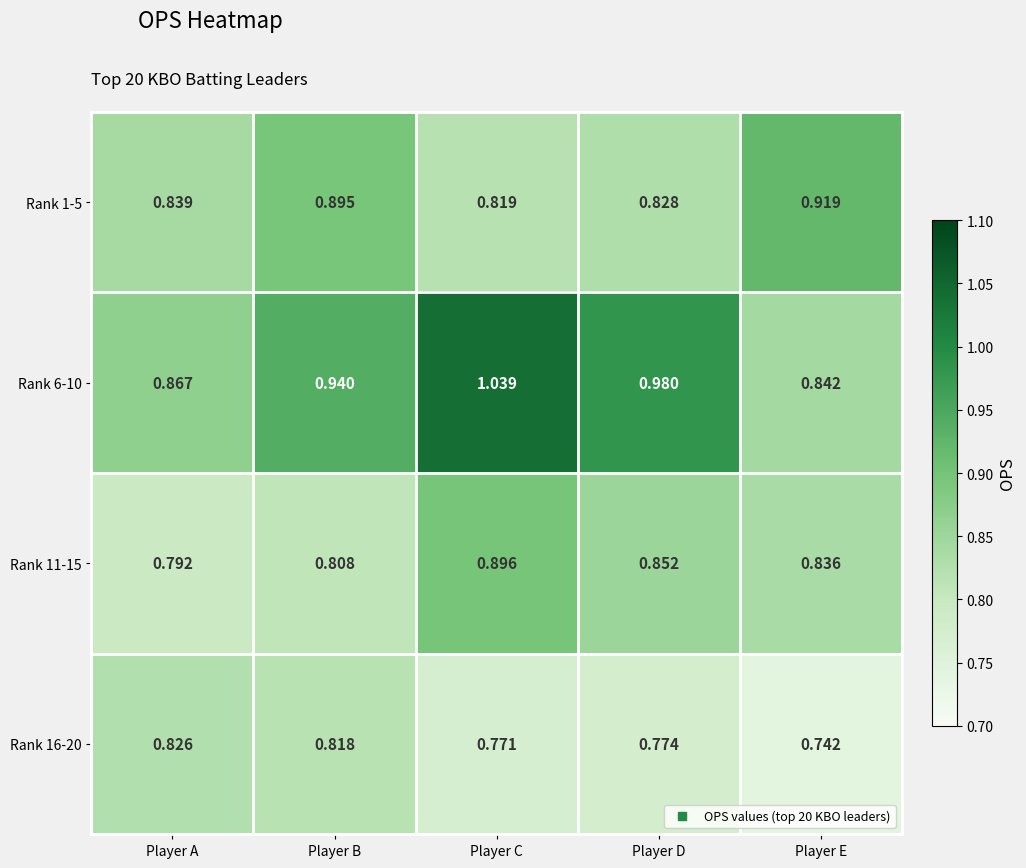

At which label is Rank 6-10 closest to 0?

Player E